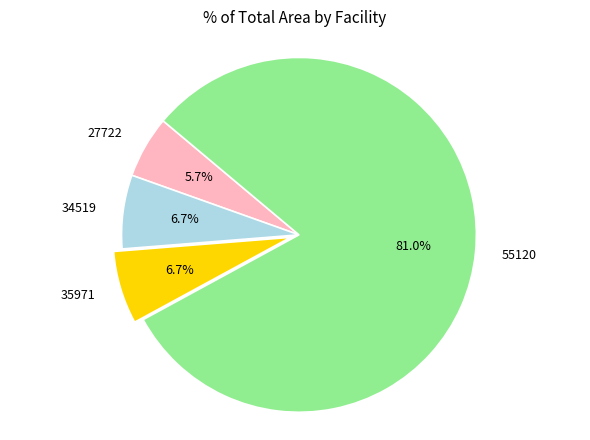

To the nearest percent, what percentage of the pie is 34519?

7%